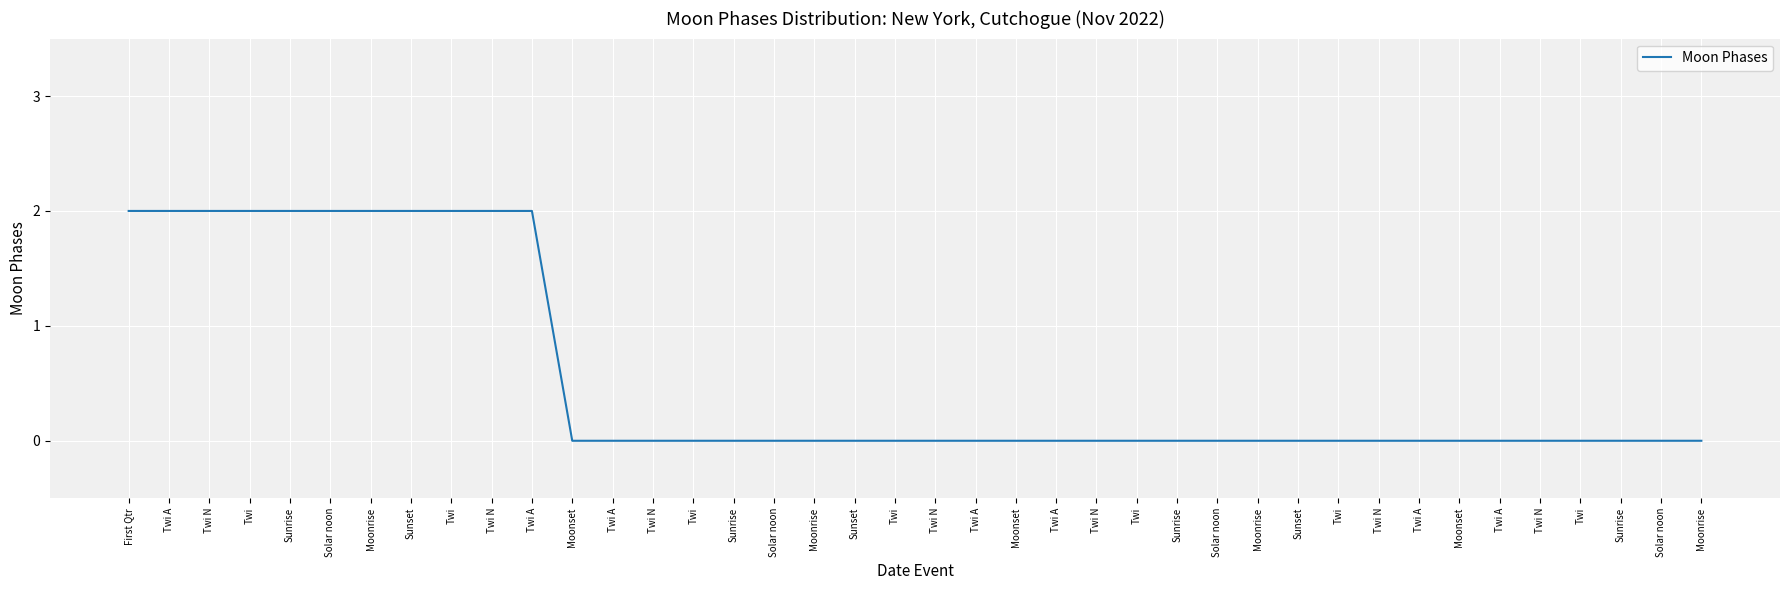

Between Sunrise and Twi N, which is larger?

Twi N